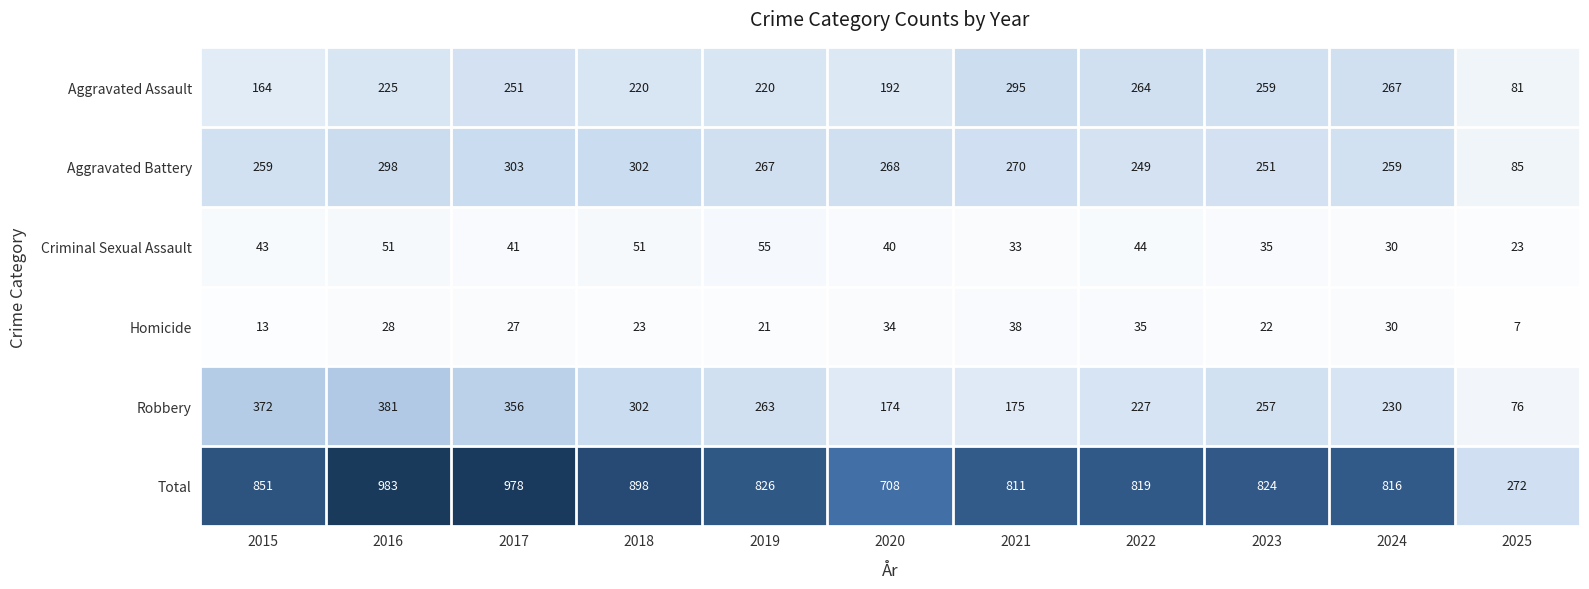

True or false: Criminal Sexual Assault has a value of 88 at 2018.

False